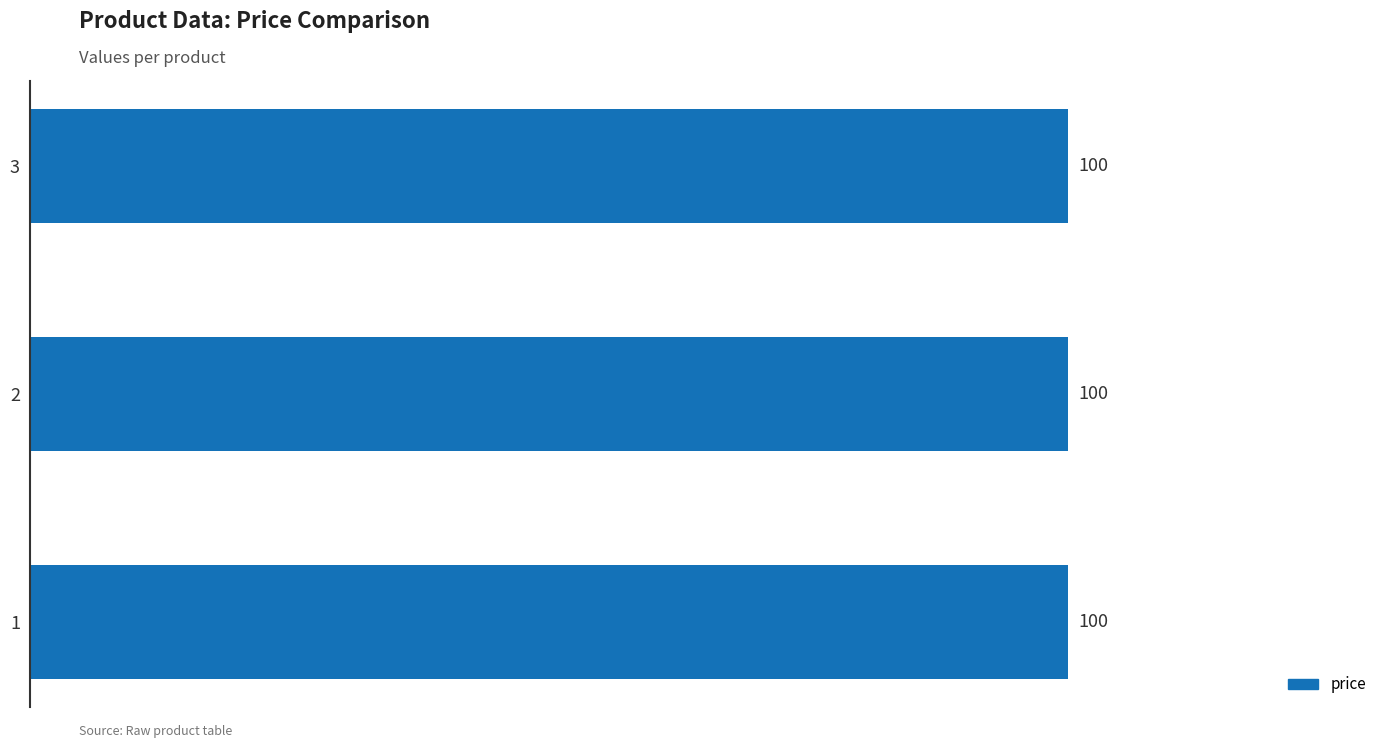

Which series has the widest spread of values?

price